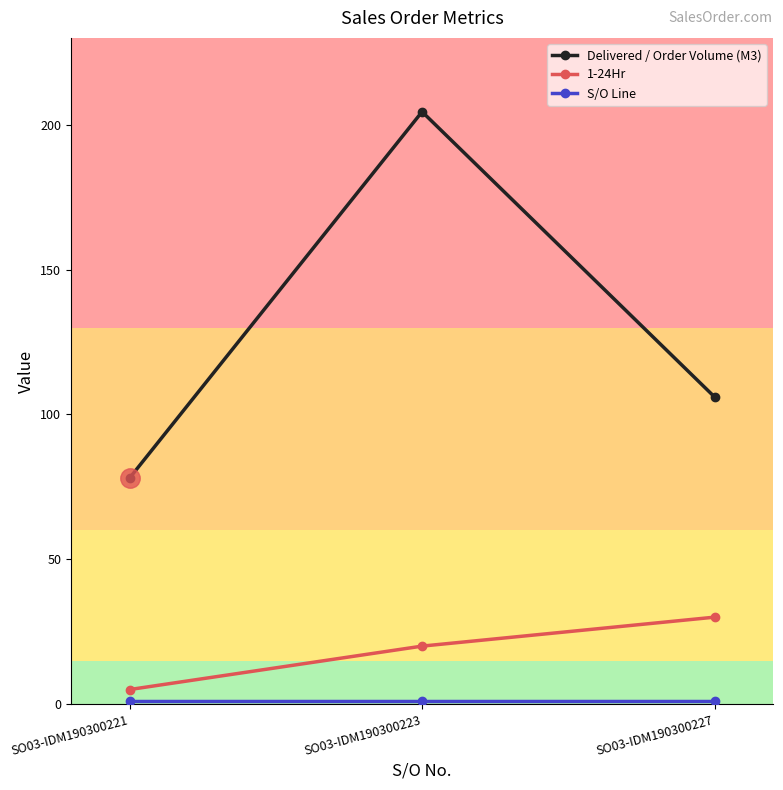

What is the lowest value of the 1-24Hr series?

5.0